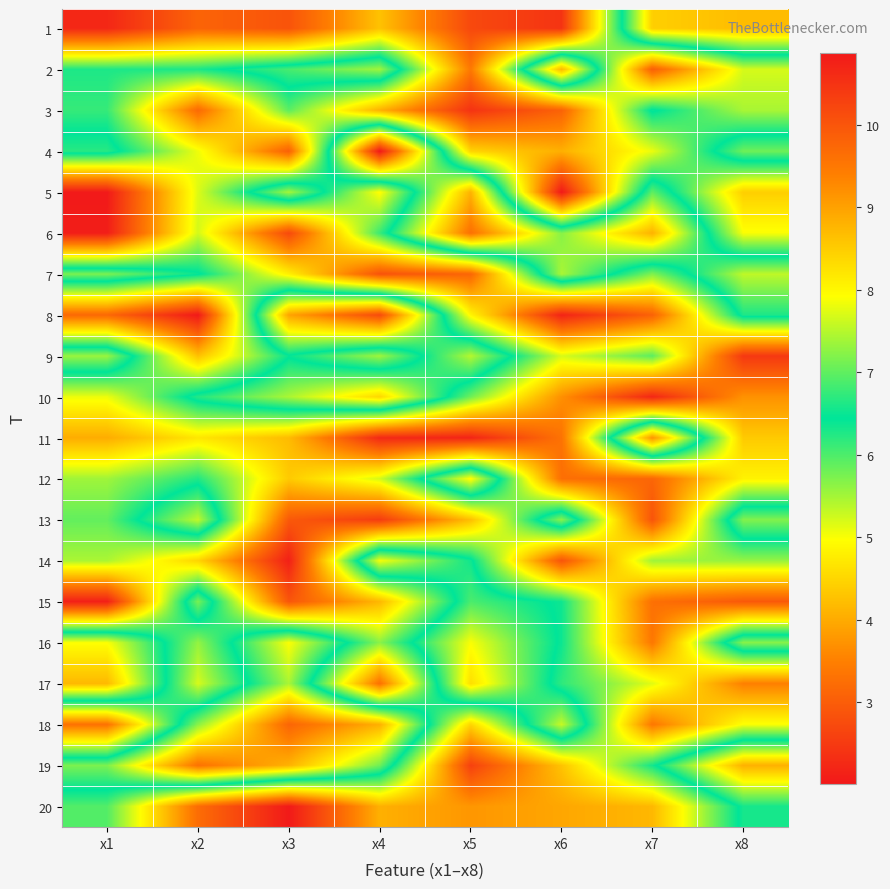

What is the spread (max minus min) of values at x7?

6.9